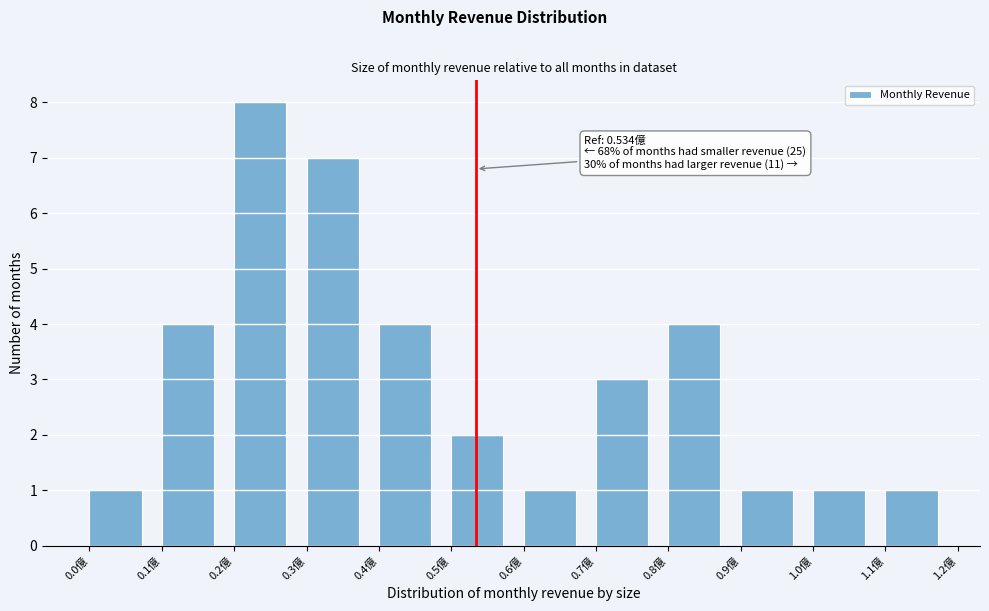

Over which range of the x-axis is the bar tallest?

0.2 to 0.3